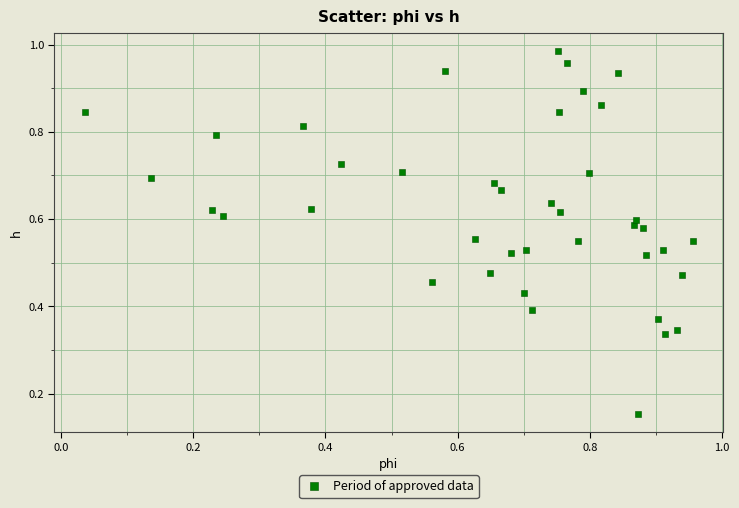

Count the number of points in this scatter plot.

40